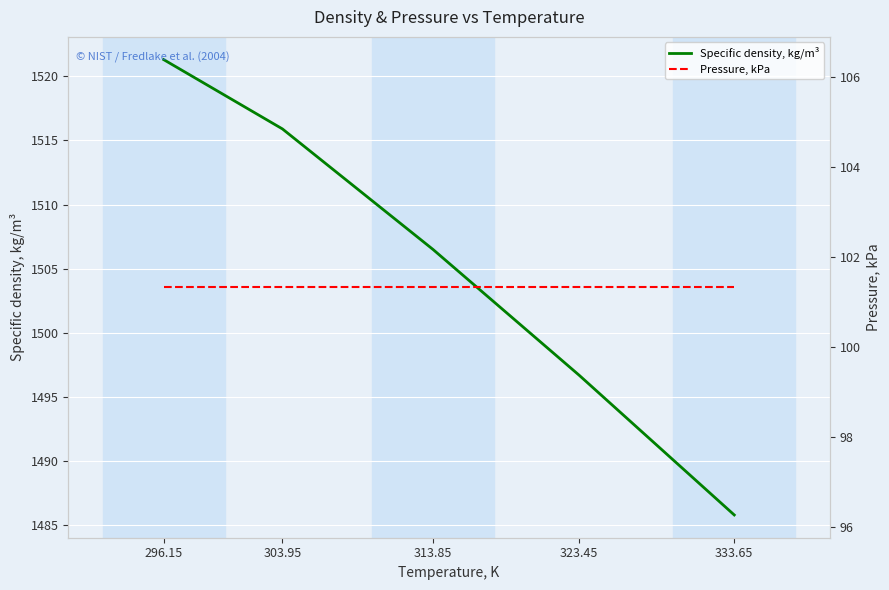

True or false: Pressure, kPa has more than 1 interior local peaks.

False